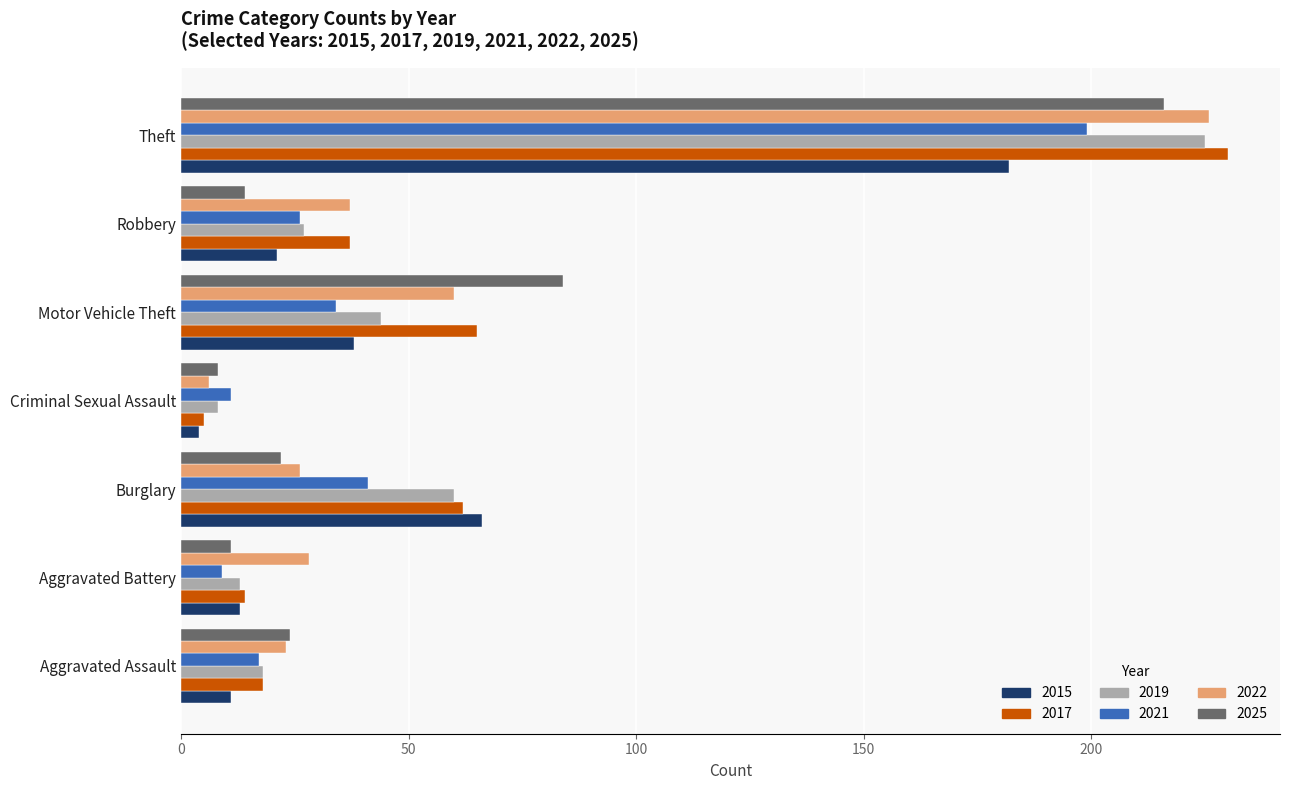

Which label corresponds to the smallest value in the chart?

Criminal Sexual Assault